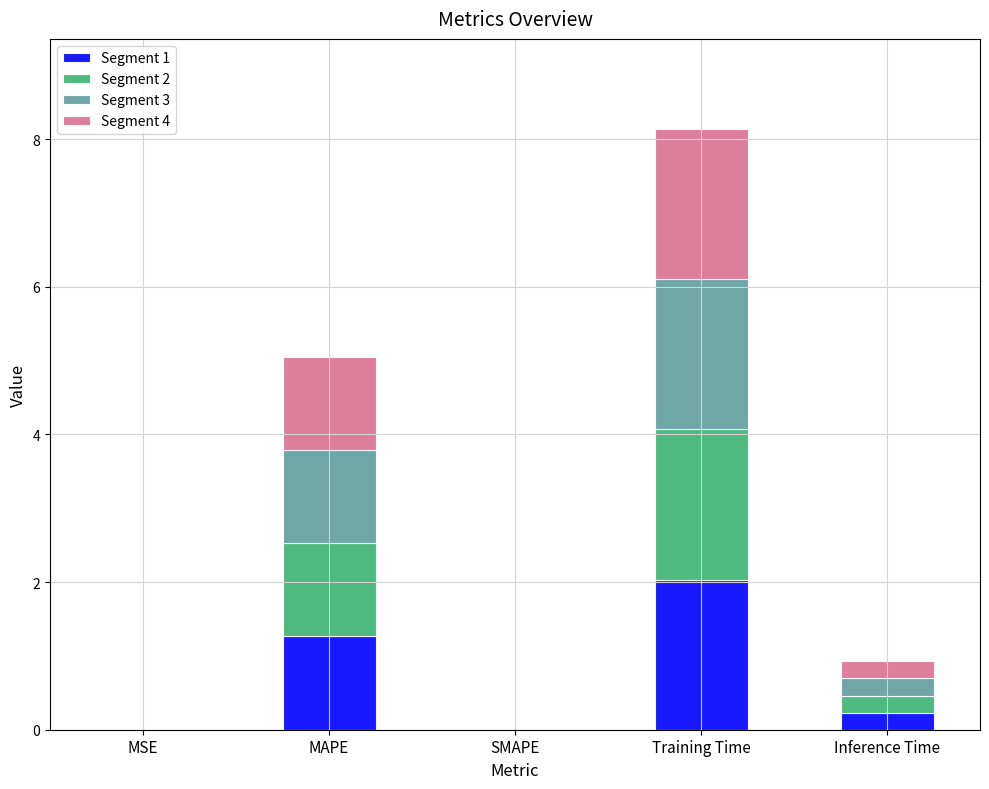

What is the difference between the Segment 1 values at MAPE and MSE?

1.3